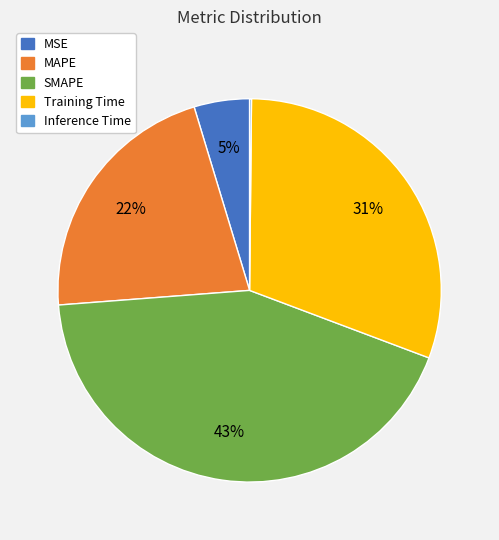

Is MAPE the majority of the pie?

No